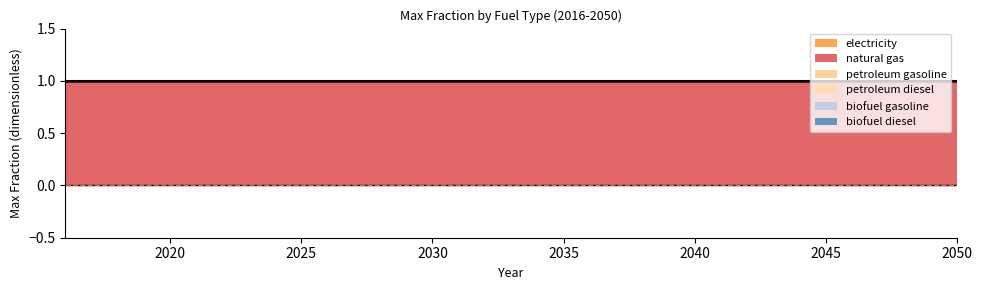

What is the value of the natural gas point at the 35th from the left?

1